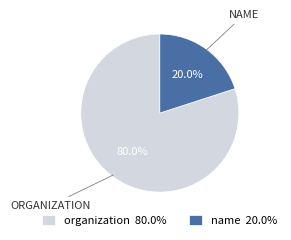

True or false: organization accounts for 80% of the total.

True